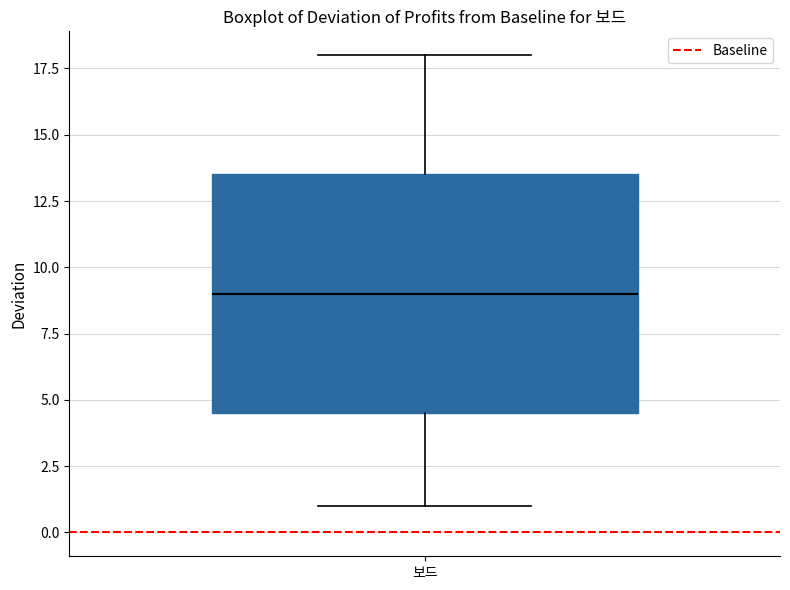

Where is the lower edge of the box for 보드 on the y-axis? The values are not printed on the chart, so give them approximately, as read against the axis.

4.5